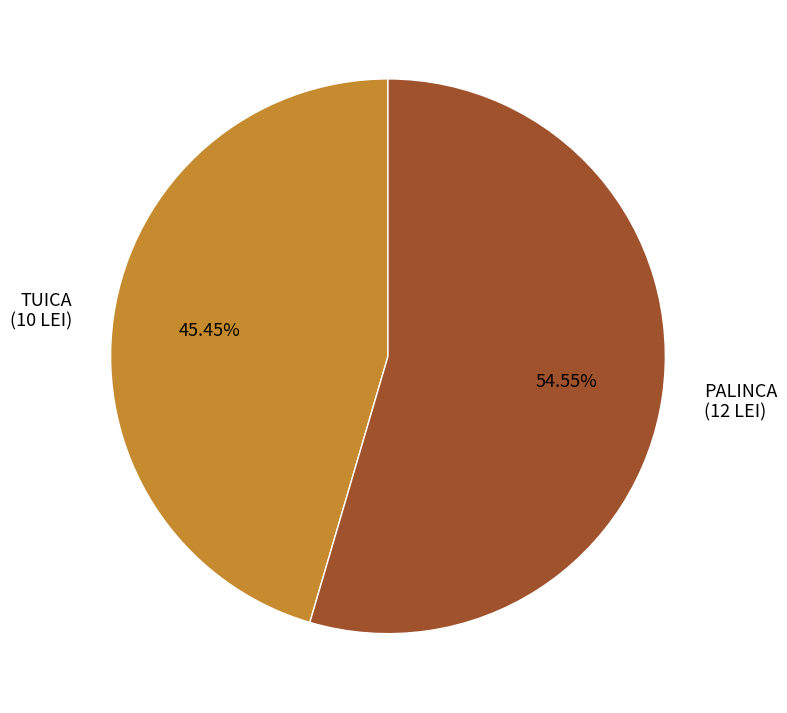

Approximately how many times larger is the value at PALINCA compared to TUICA?

1.2